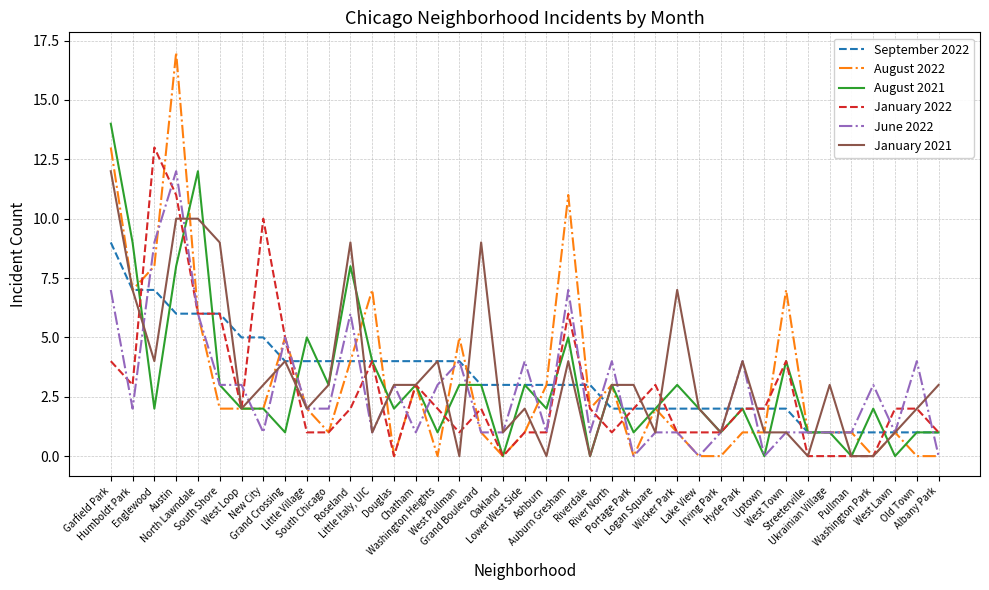

Which series has the largest range (max minus min)?

August 2022